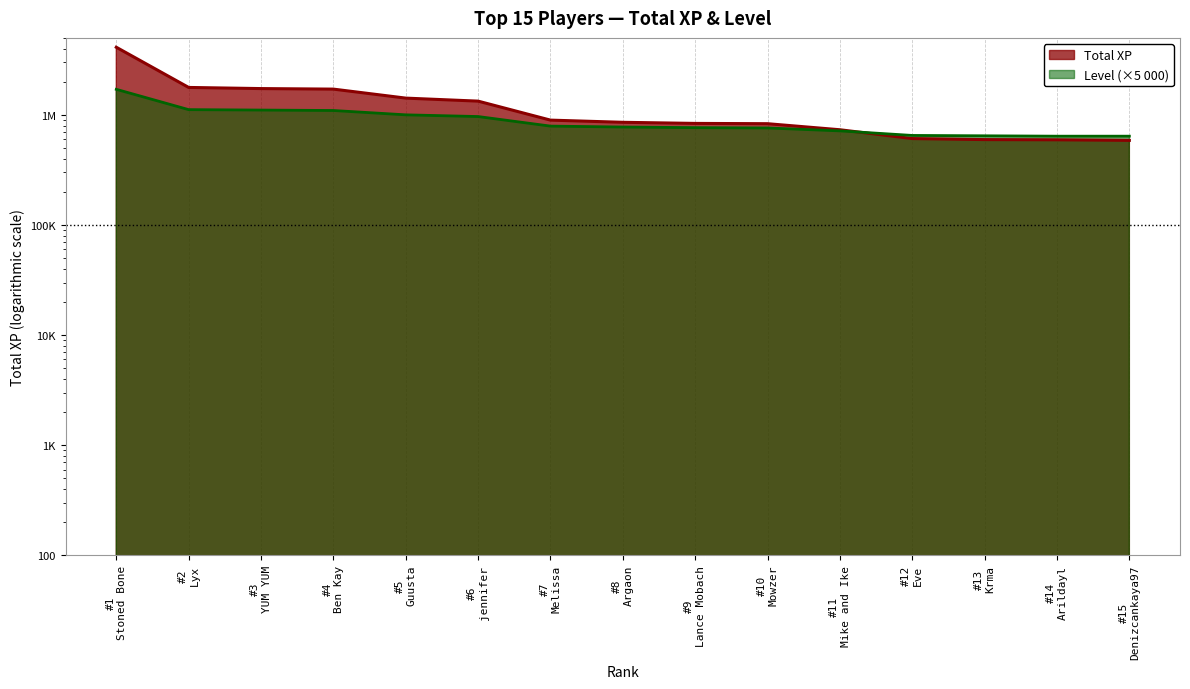

What value does the Level series have at #6 jennifer?

965000